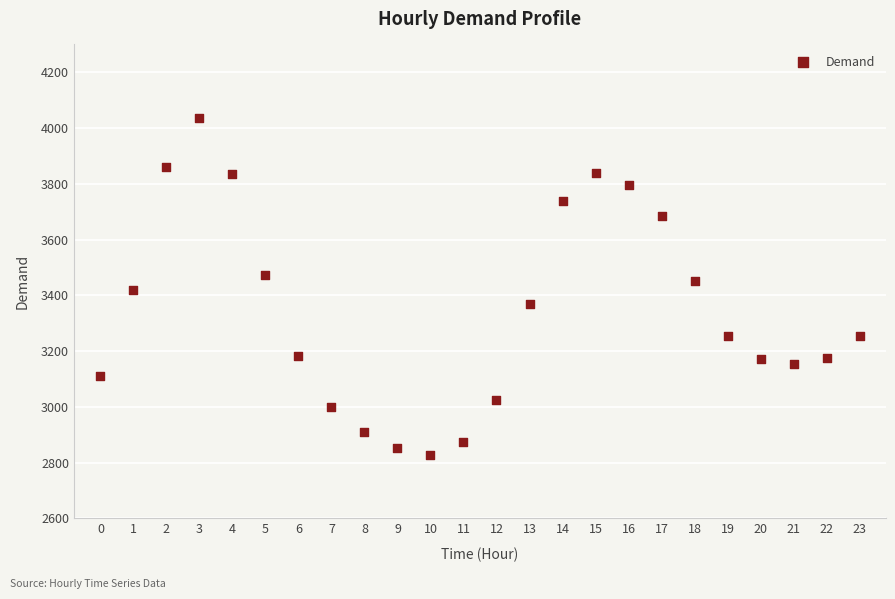

What is the range of Y values (max minus min)?

1210